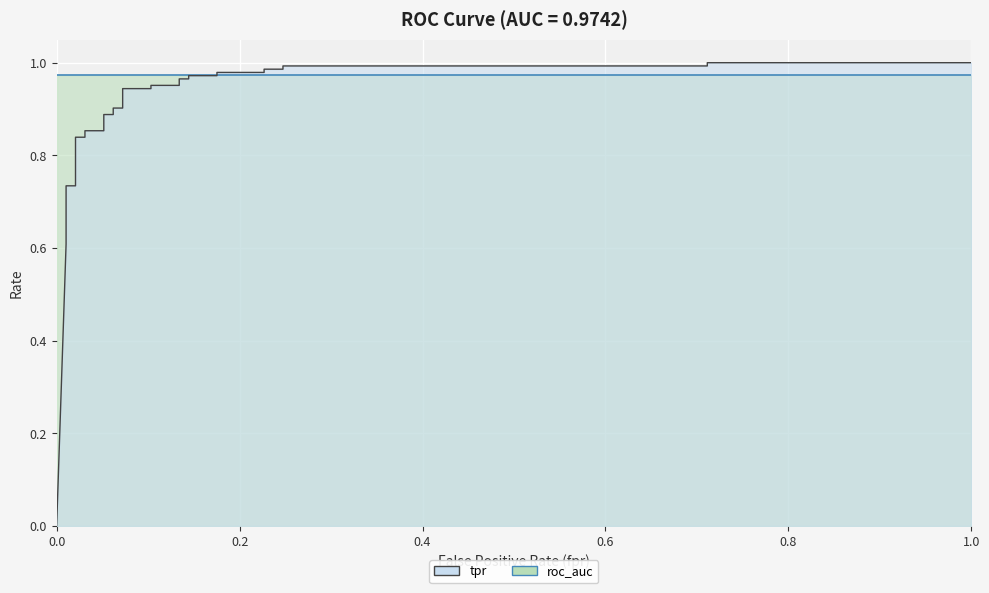

How many lines are shown in the chart?

1